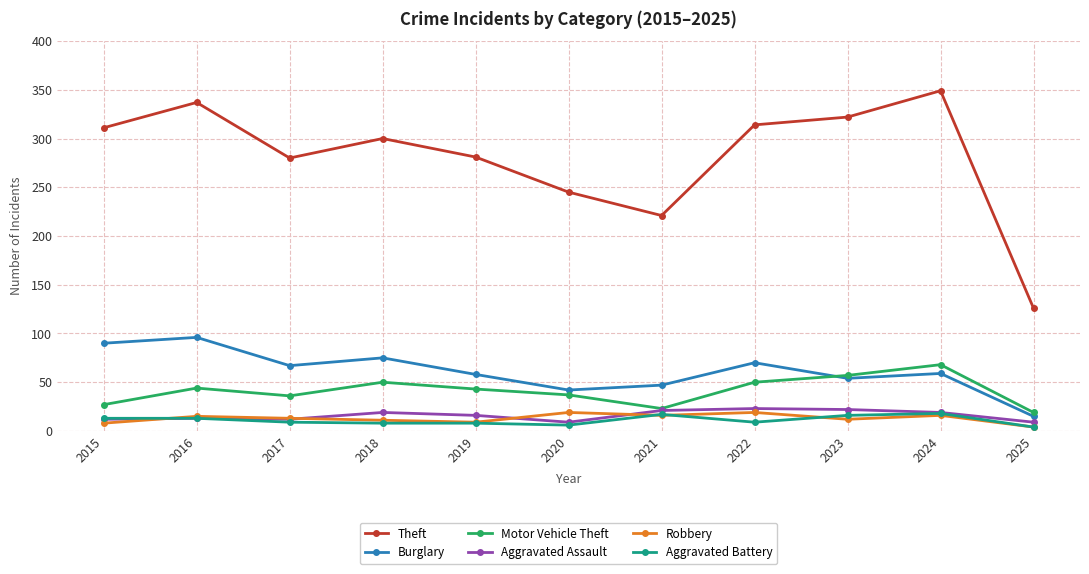

What is the minimum value for Motor Vehicle Theft?

19